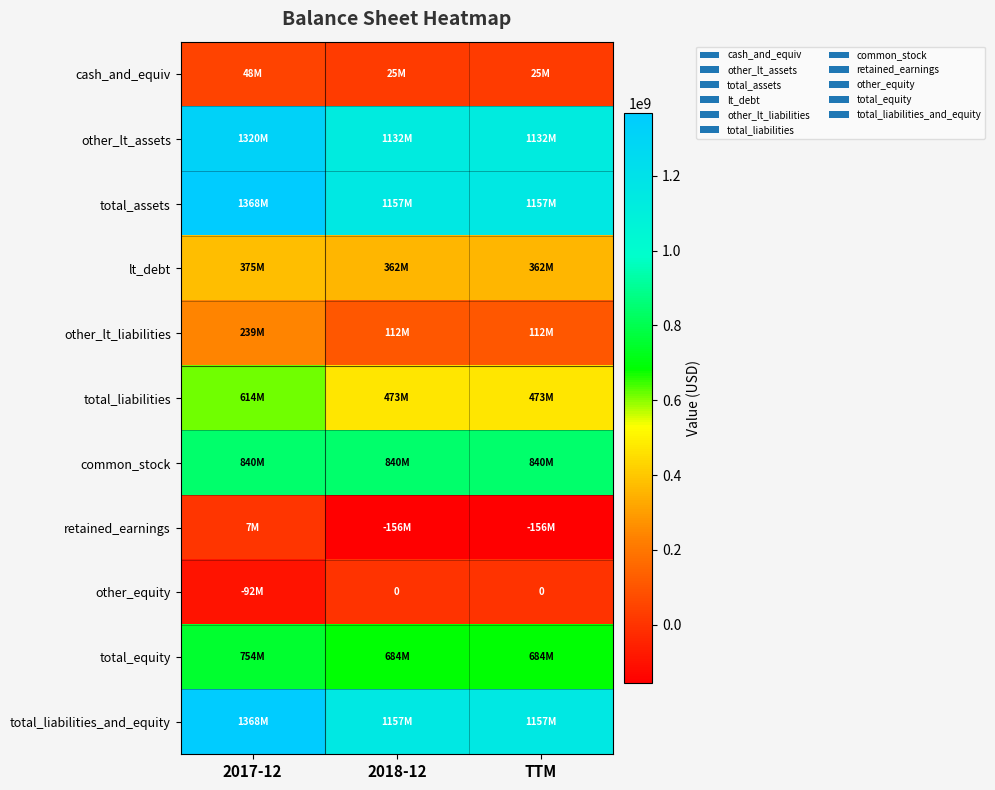

Is it true that total_assets equals 2324751823 at 2017-12?

False